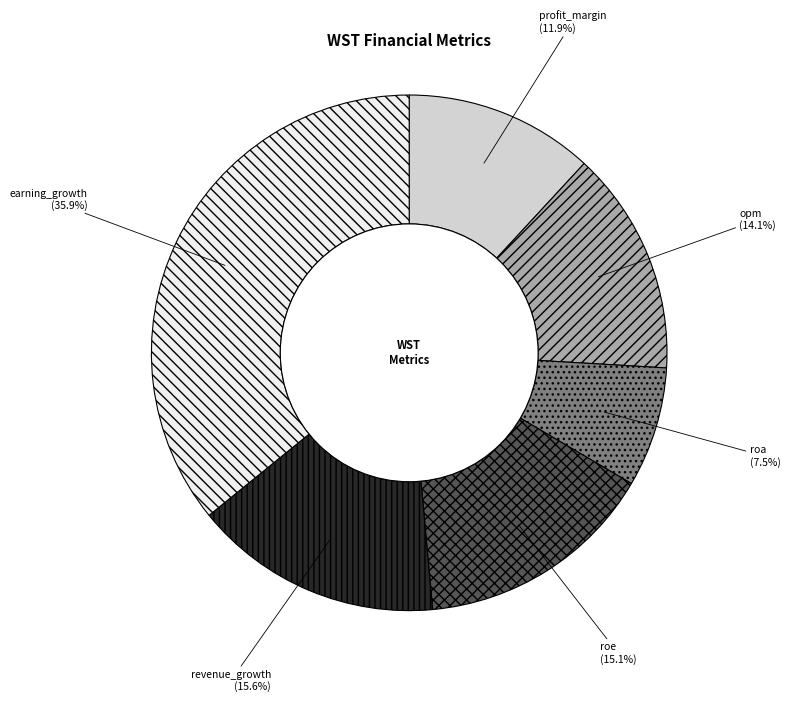

To the nearest percent, what is the average slice percentage?

17%